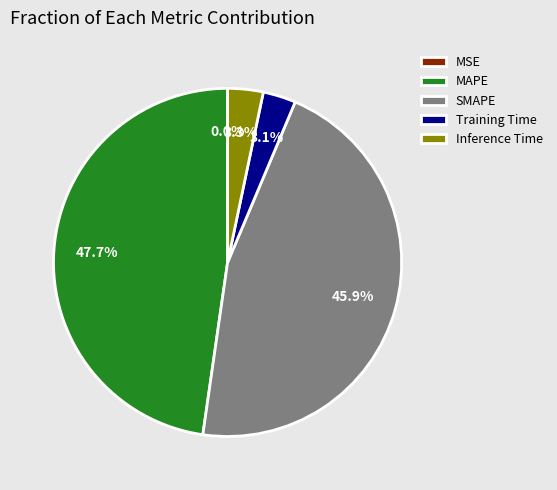

To the nearest percent, what is the difference between the MAPE and SMAPE slice percentages?

2%